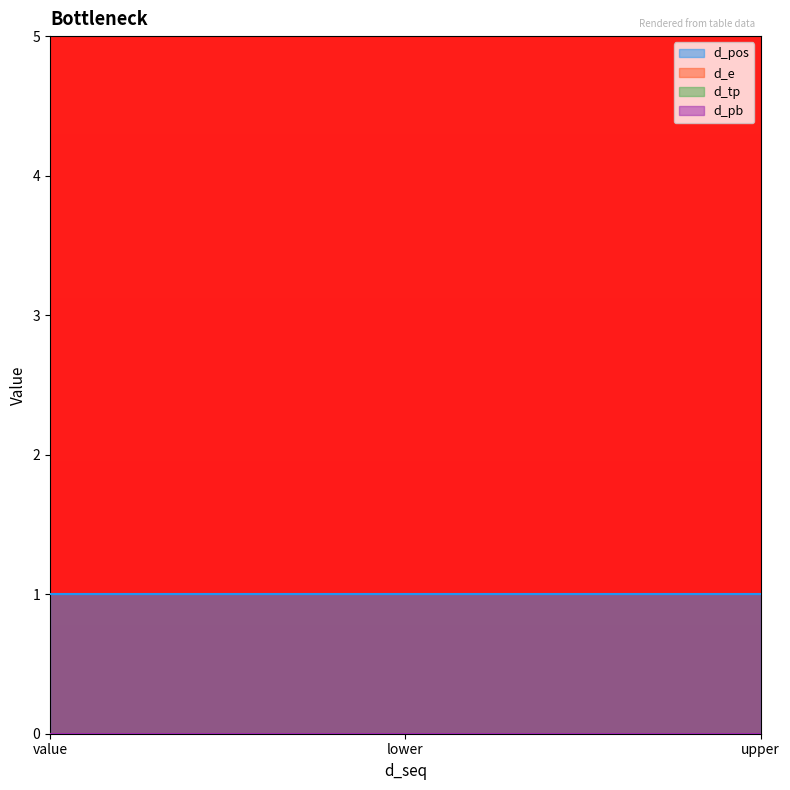

Reading left to right, extract all data points from this chart.

d_pos: 1	1	1
d_e: 0	0	0
d_tp: 0	0	0
d_pb: 0	0	0